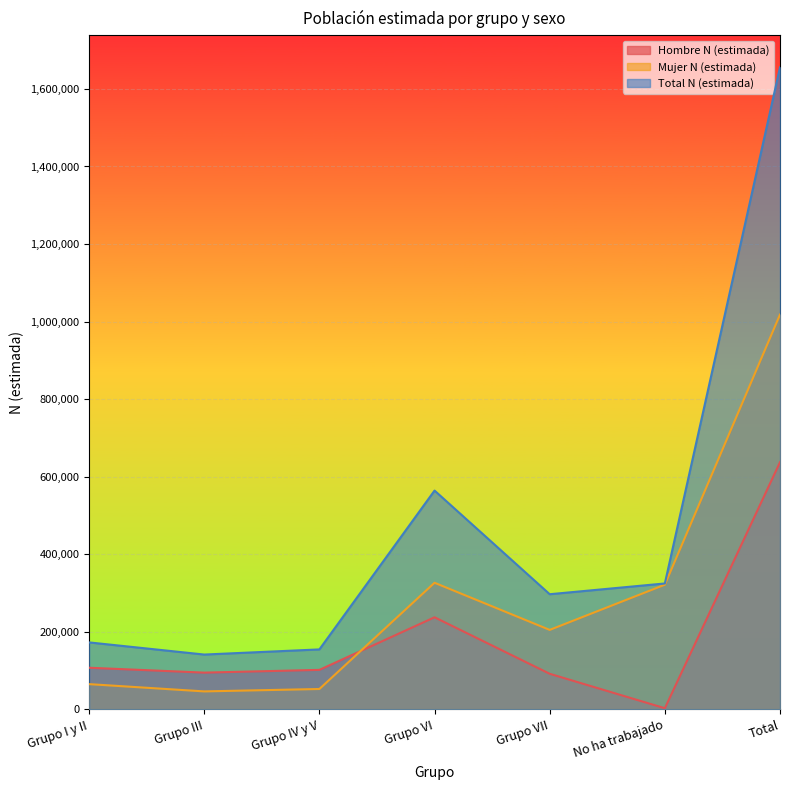

Reading right to left, transcribe all the data shown in this chart.

Hombre N (estimada): 637530	3204	92006	237674	102069	94998	107579
Mujer N (estimada): 1018192	321672	205133	326693	52789	46584	65321
Total N (estimada): 1655722	324876	297139	564368	154858	141581	172900